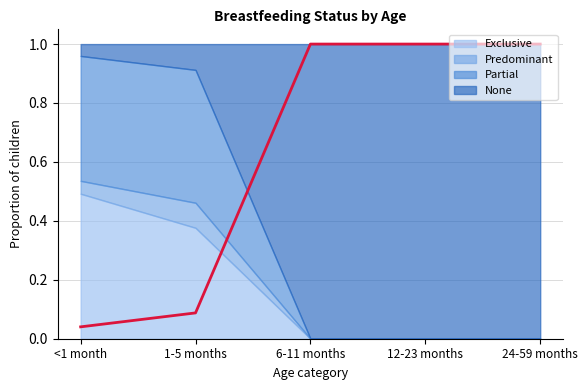

Reading left to right, extract all data points from this chart.

Exclusive: 0.5	0.4	0.0	0.0	0.0
Predominant: 0.0	0.1	0.0	0.0	0.0
Partial: 0.4	0.5	0.0	0.0	0.0
None: 0.0	0.1	1.0	1.0	1.0